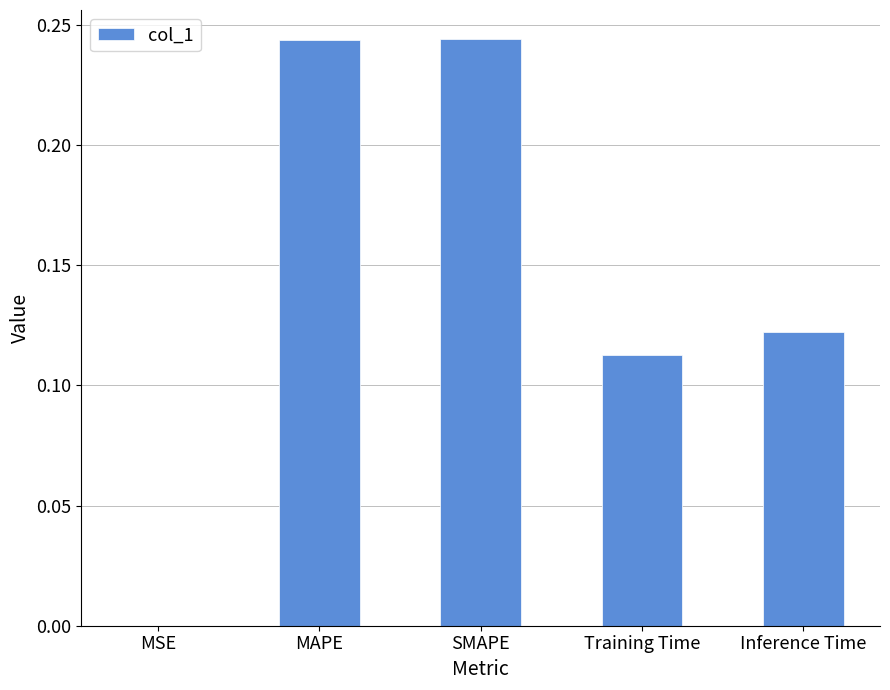

Between SMAPE and Inference Time, which is larger?

SMAPE